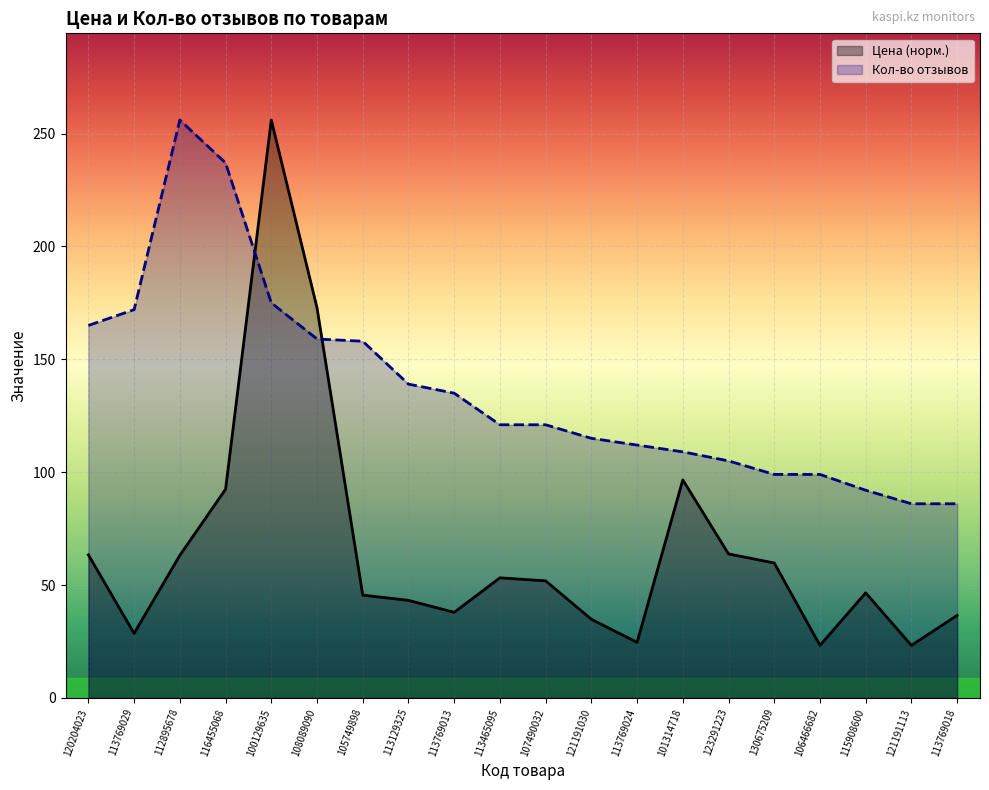

Is it true that Кол-во отзывов equals 99.0 at 130675209?

True